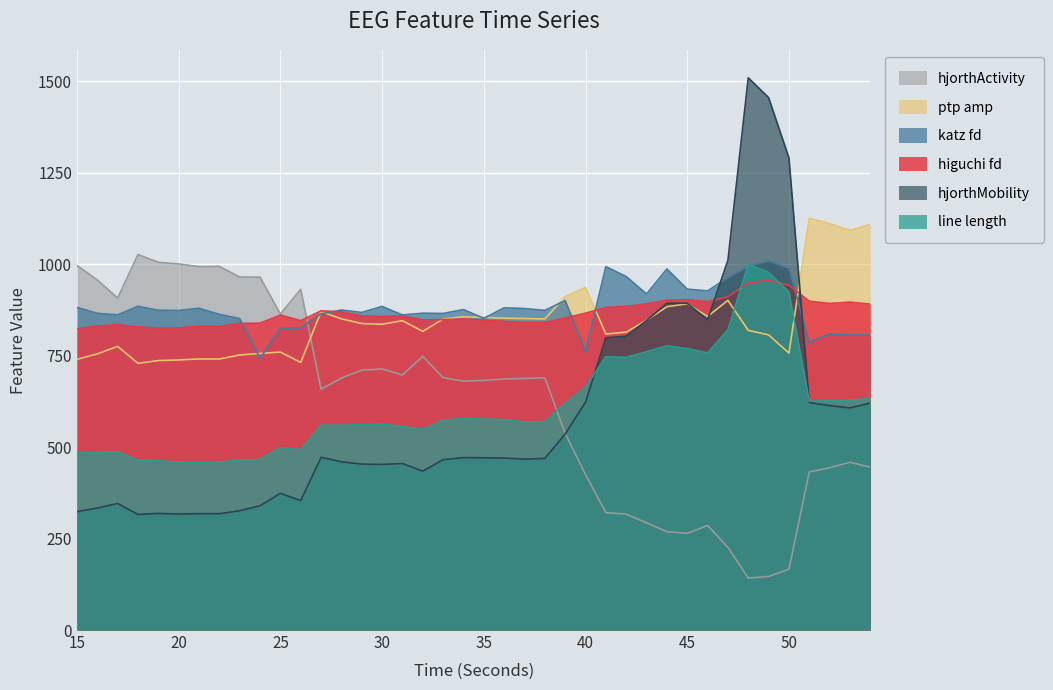

Is the value of line_length_EEG at 22 greater than the value of katz_fd_EEG at 34?

No